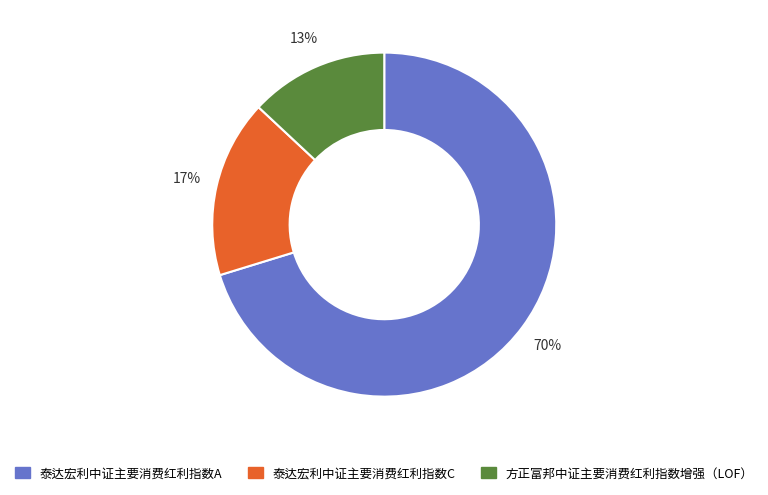

Rank the categories by value from lowest to highest.

方正富邦中证主要消费红利指数增强（LOF）, 泰达宏利中证主要消费红利指数C, 泰达宏利中证主要消费红利指数A